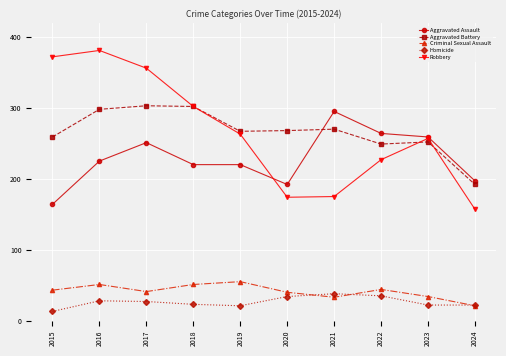

What is the difference between the Aggravated Assault values at 2019 and 2024?

23